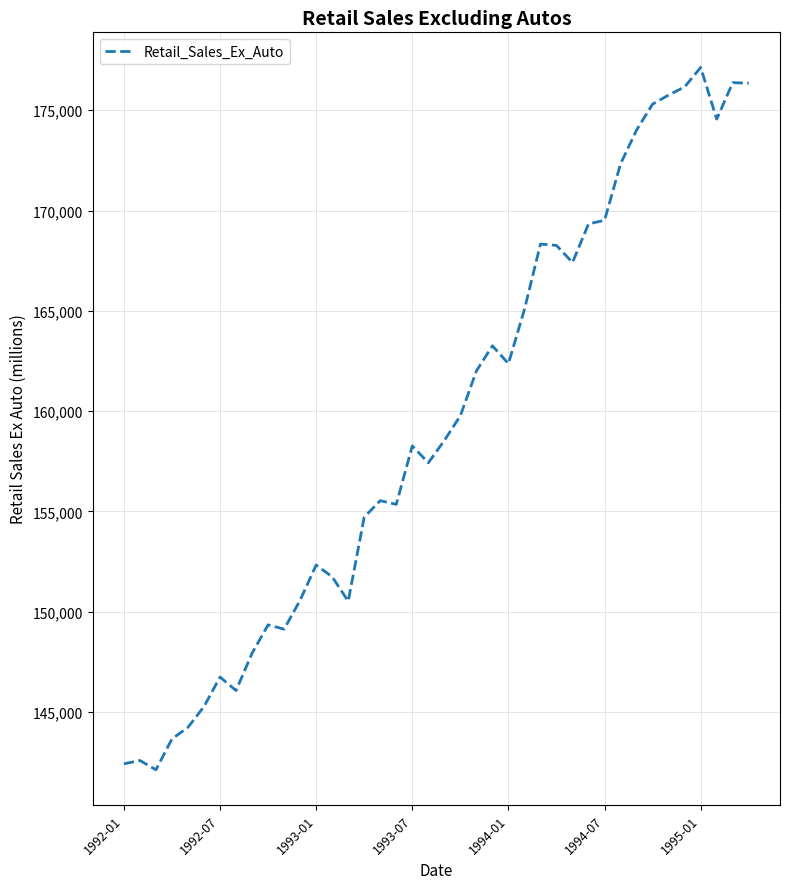

What is the difference between the maximum and minimum values?

35016